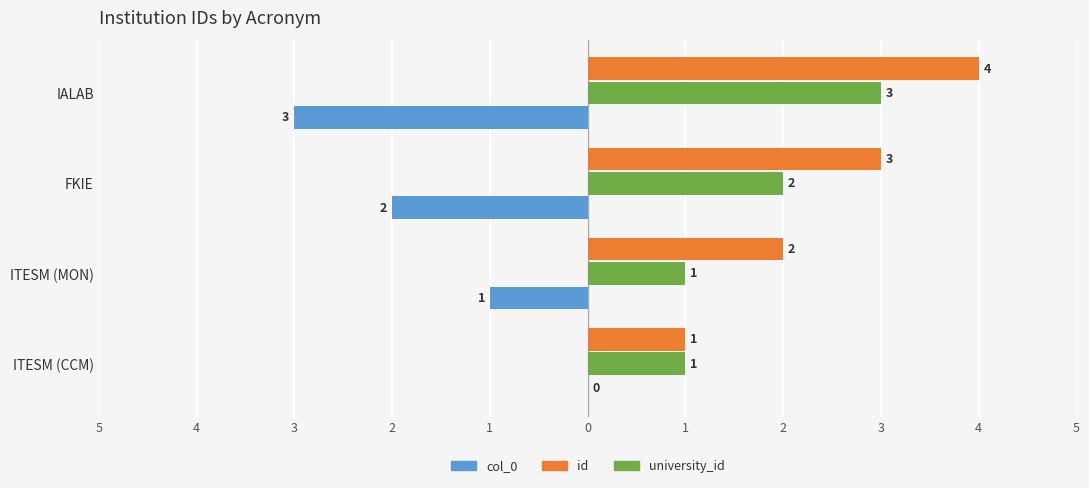

What are all the series names shown in the legend?

col_0, id, university_id